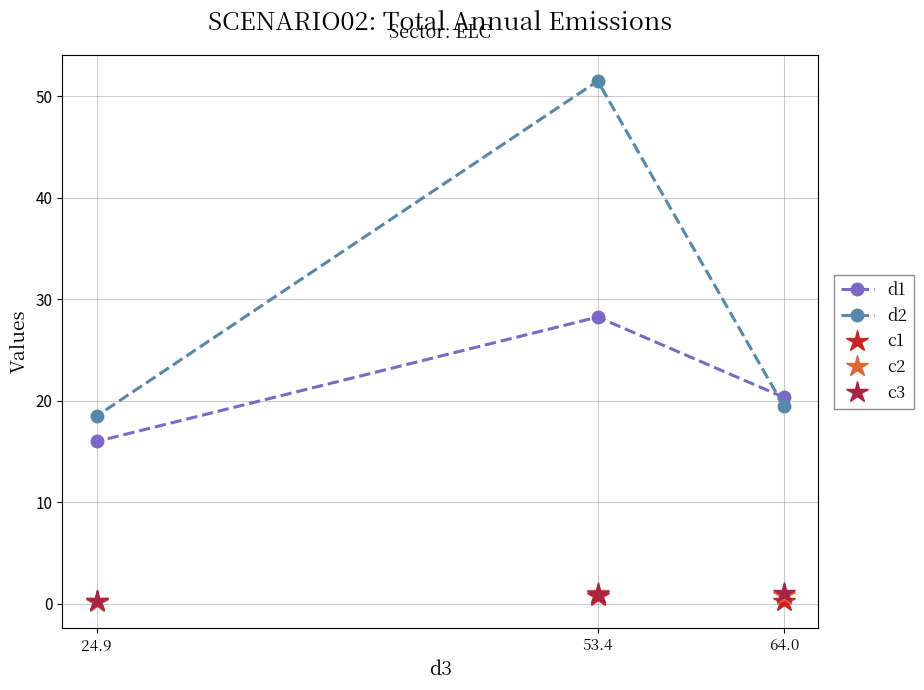

What value does the c3 series have at 24.9?

0.2